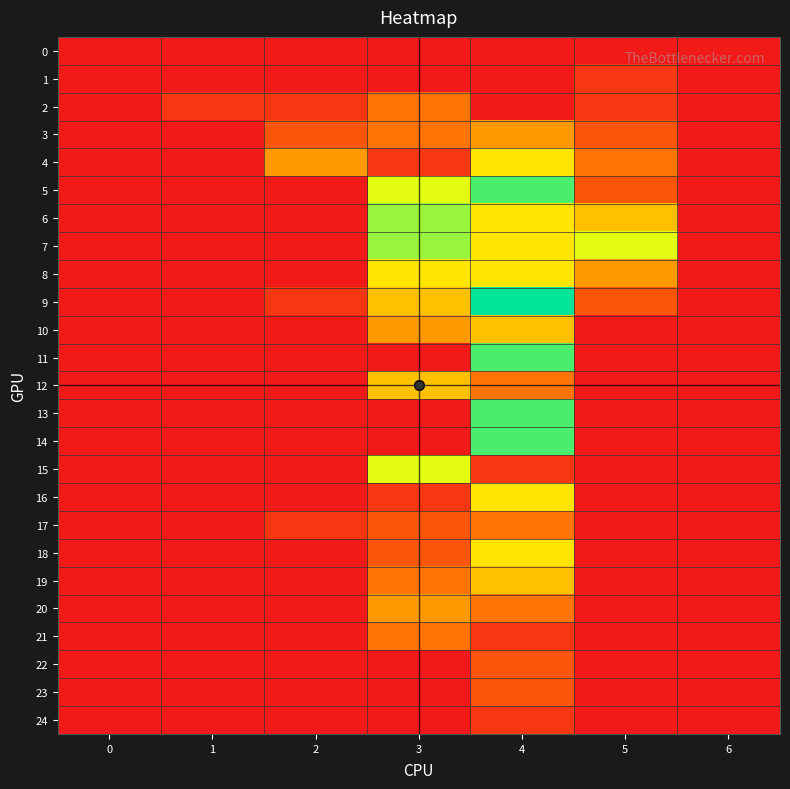

At how many categories does at least one series exceed 4?

3